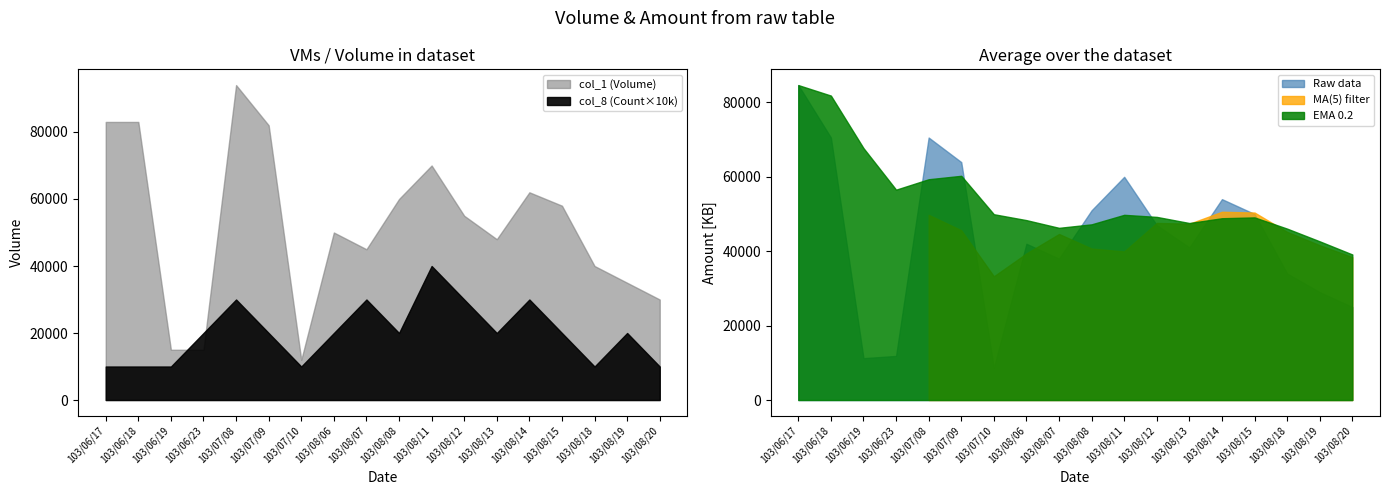

Which series ends up on top after the final intersection of col_2 (Amount) and col_1 (Volume)?

col_1 (Volume)